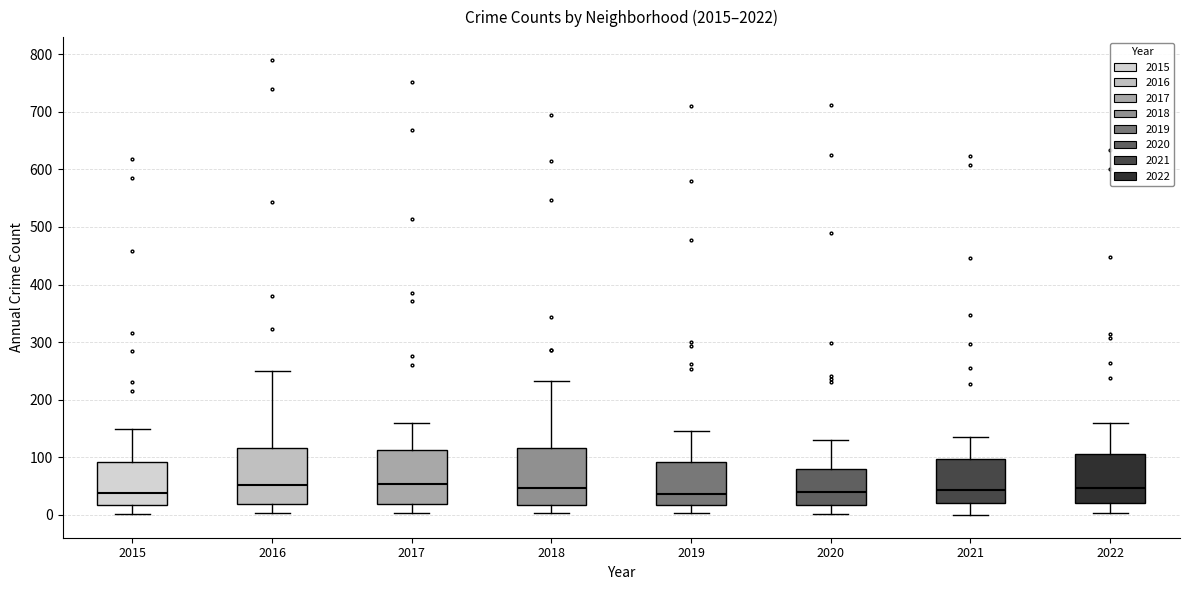

Reading left to right, transcribe this box plot: for each box, give where its median line is, the range the box spans, and where its two whiskers end, as read against the y-axis. The values are not printed on the chart, so give them approximately, as read against the axis.

2015: median 40, box 20 to 90, whiskers 0 to 150
2016: median 50, box 20 to 120, whiskers 0 to 250
2017: median 50, box 20 to 110, whiskers 0 to 160
2018: median 50, box 20 to 120, whiskers 0 to 230
2019: median 40, box 20 to 90, whiskers 0 to 150
2020: median 40, box 20 to 80, whiskers 0 to 130
2021: median 40, box 20 to 100, whiskers 0 to 140
2022: median 50, box 20 to 110, whiskers 0 to 160